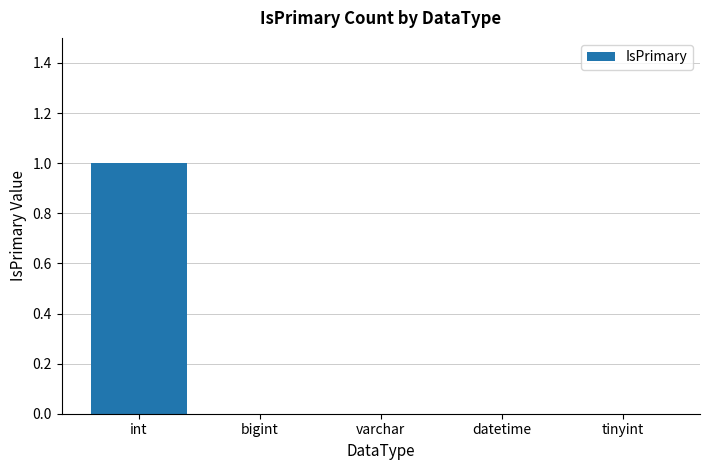

Is it true that the value at varchar is 0?

True